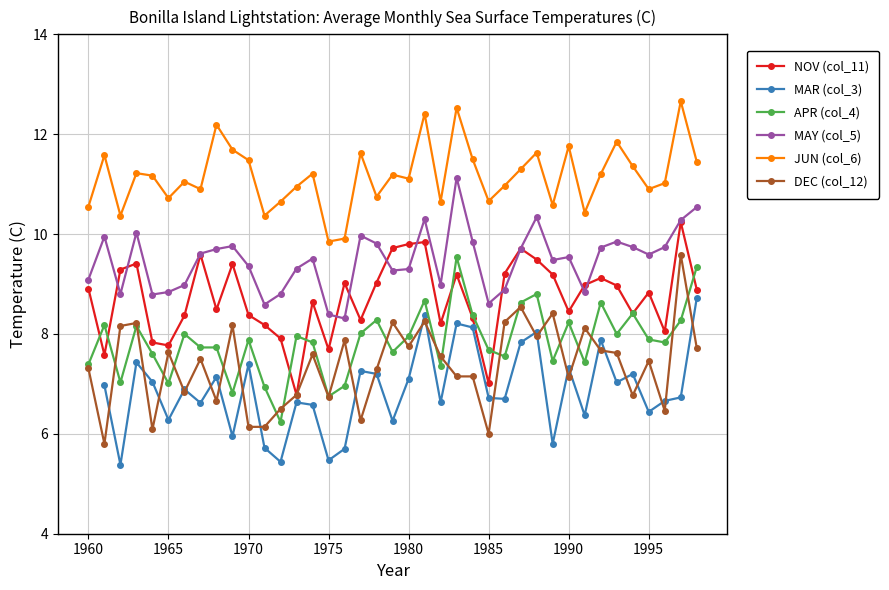

Where is NOV (col_11) nearest to the value 8?

36